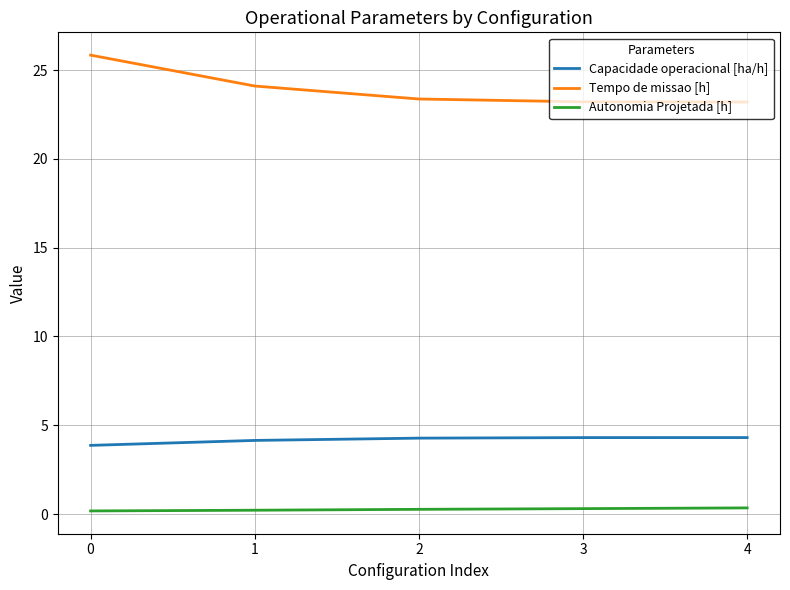

True or false: Capacidade operacional [ha/h] has more than 2 interior local peaks.

False